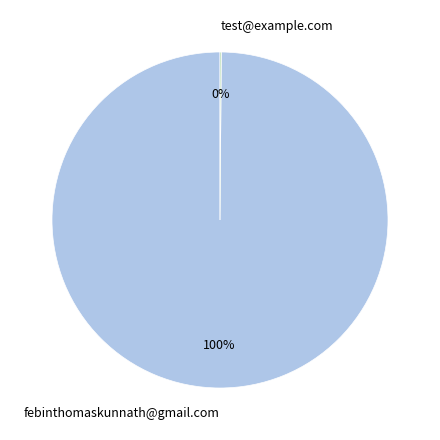

To the nearest percent, what percentage of the pie is febinthomaskunnath@gmail.com?

100%